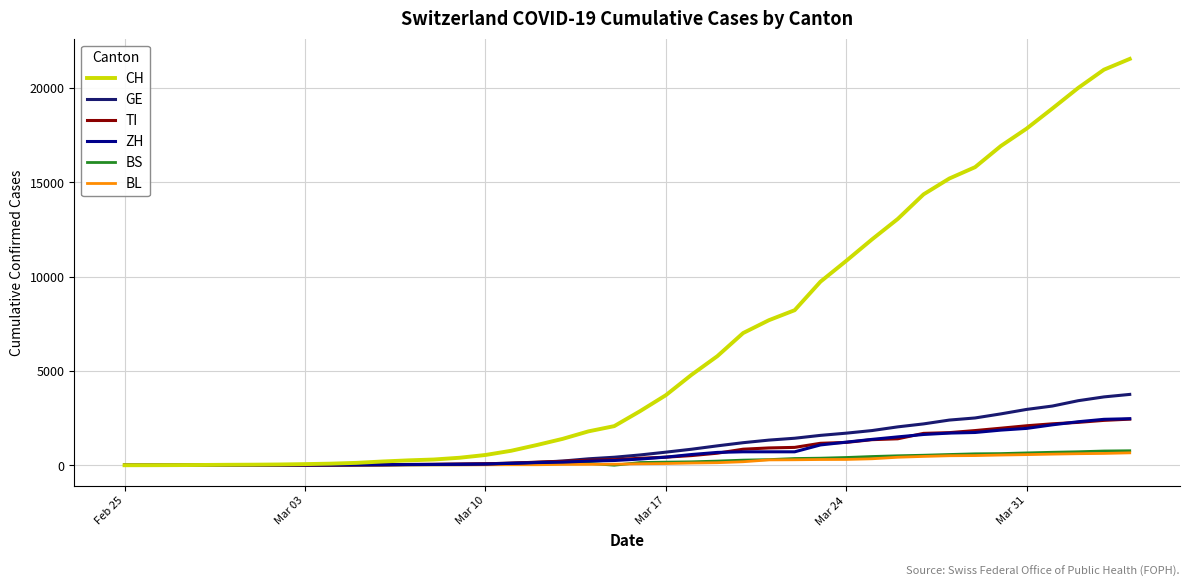

What is the greatest value displayed?

21535